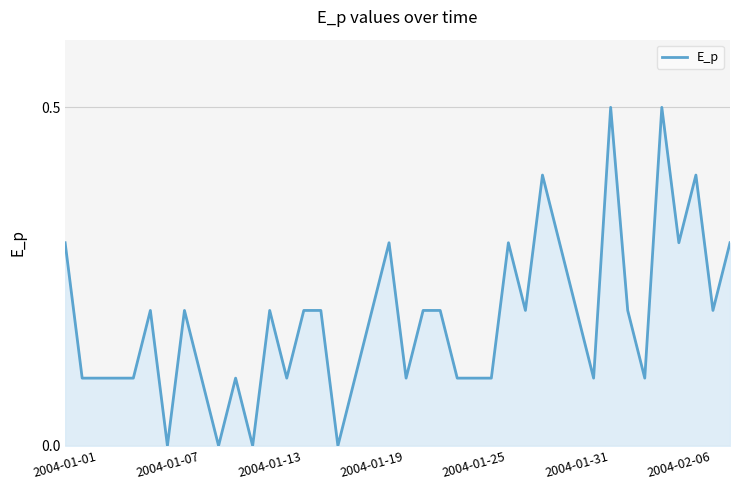

What is the greatest value displayed?

0.5